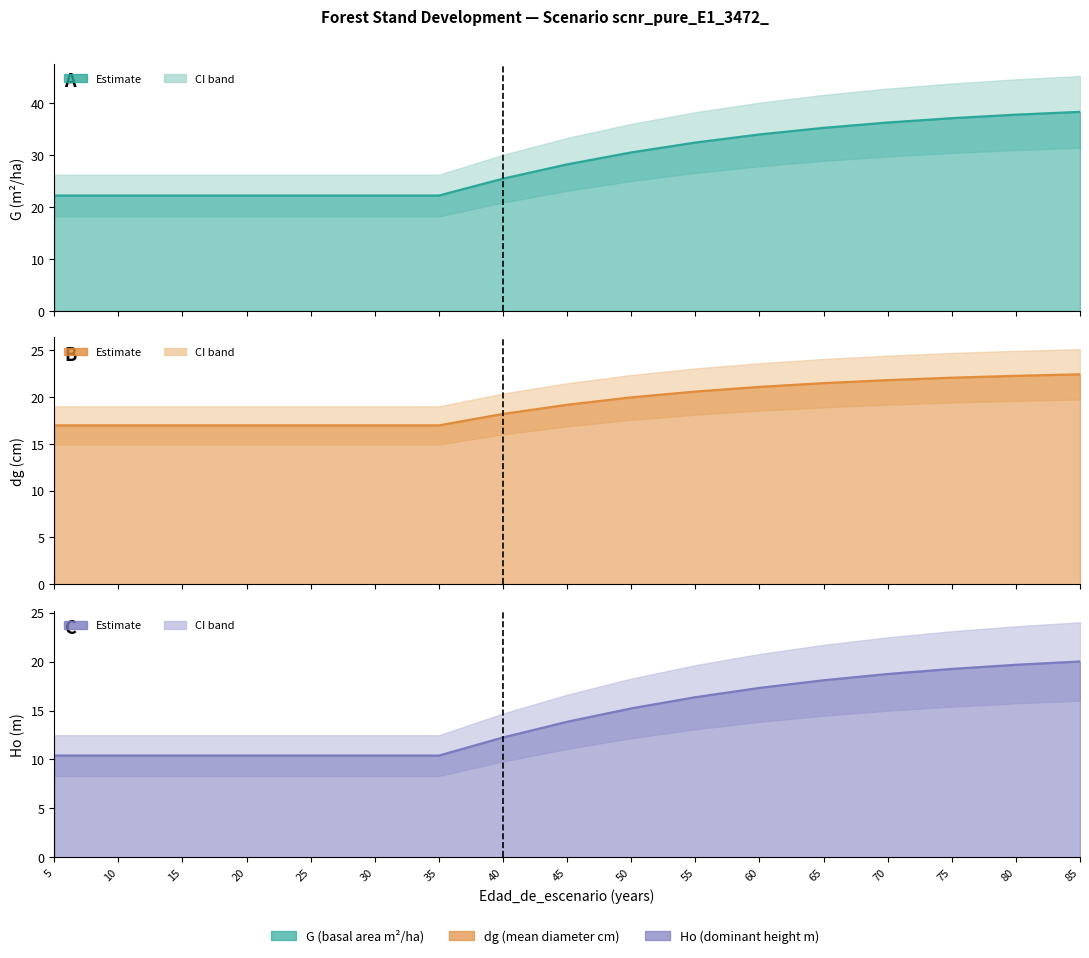

How many lines are shown in the chart?

3